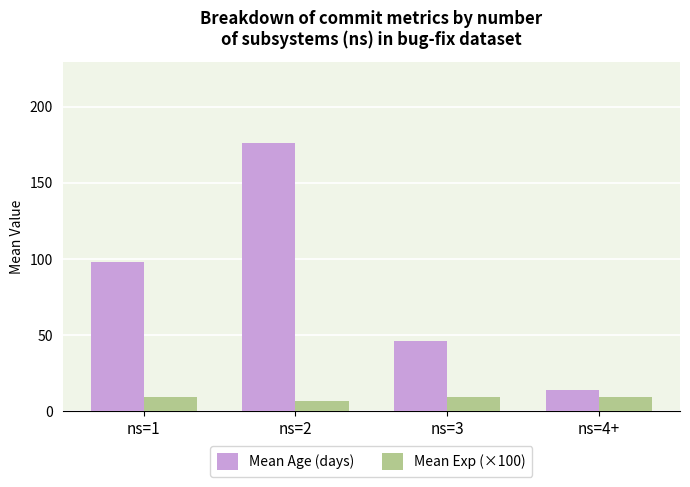

What is the sum of all Mean Exp (×100) values?

35.3